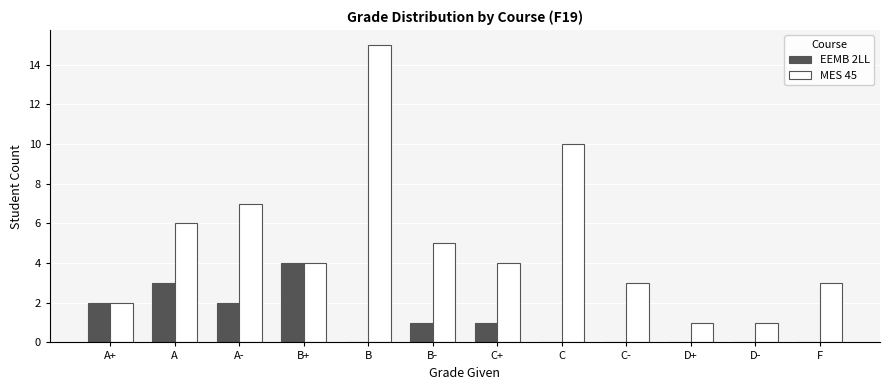

Reading right to left, what are all the values shown in this chart?

EEMB 2LL: F=0	D-=0	D+=0	C-=0	C=0	C+=1	B-=1	B=0	B+=4	A-=2	A=3	A+=2
MES 45: F=3	D-=1	D+=1	C-=3	C=10	C+=4	B-=5	B=15	B+=4	A-=7	A=6	A+=2